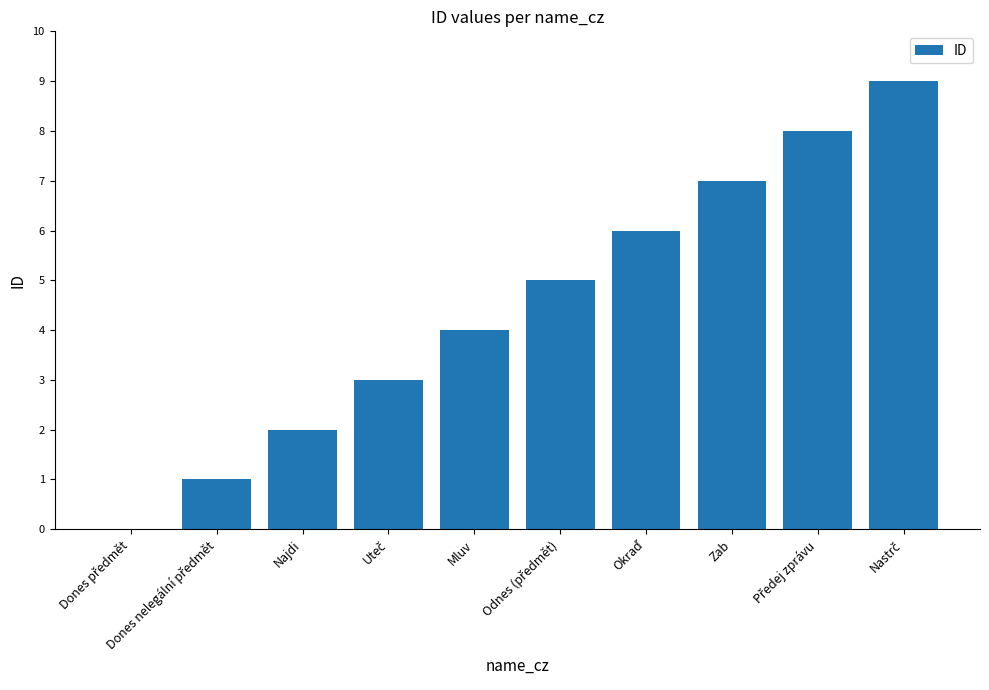

What is the maximum value shown in the chart?

9